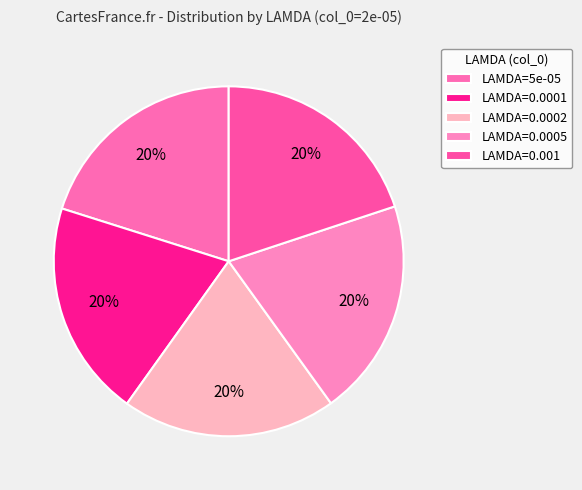

How many slices are in this pie chart?

5